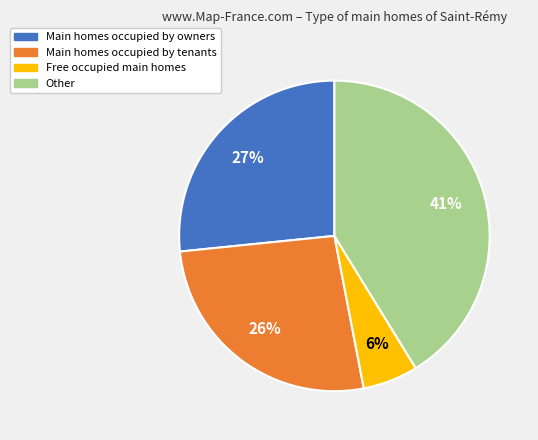

How many slices are in this pie chart?

4